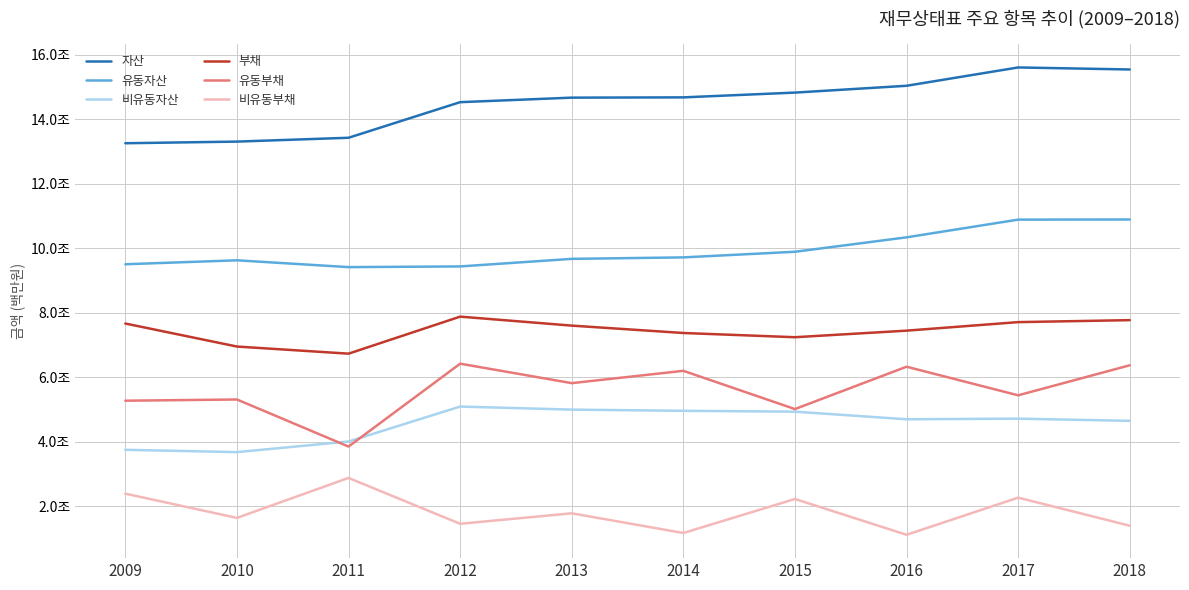

What is the difference between the 비유동자산 values at 2010 and 2018?

970484